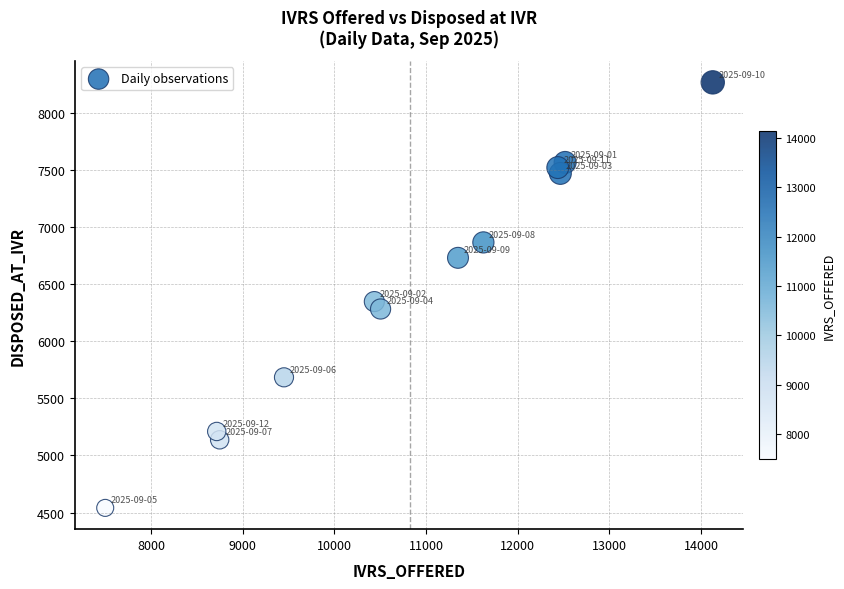

What is the average X value?

10823